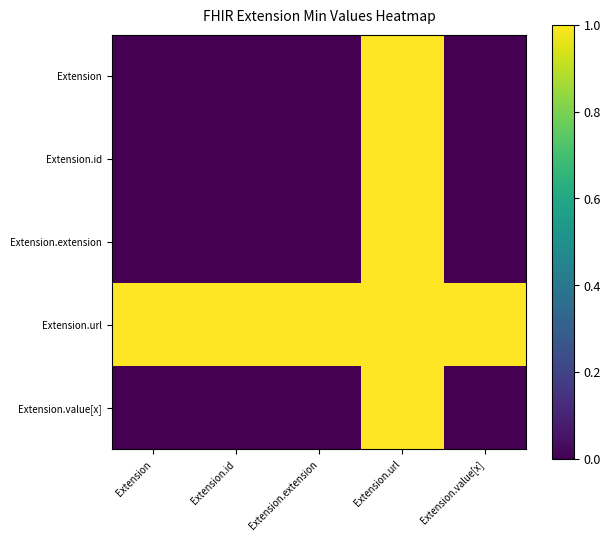

How many categories are shown in the chart?

5